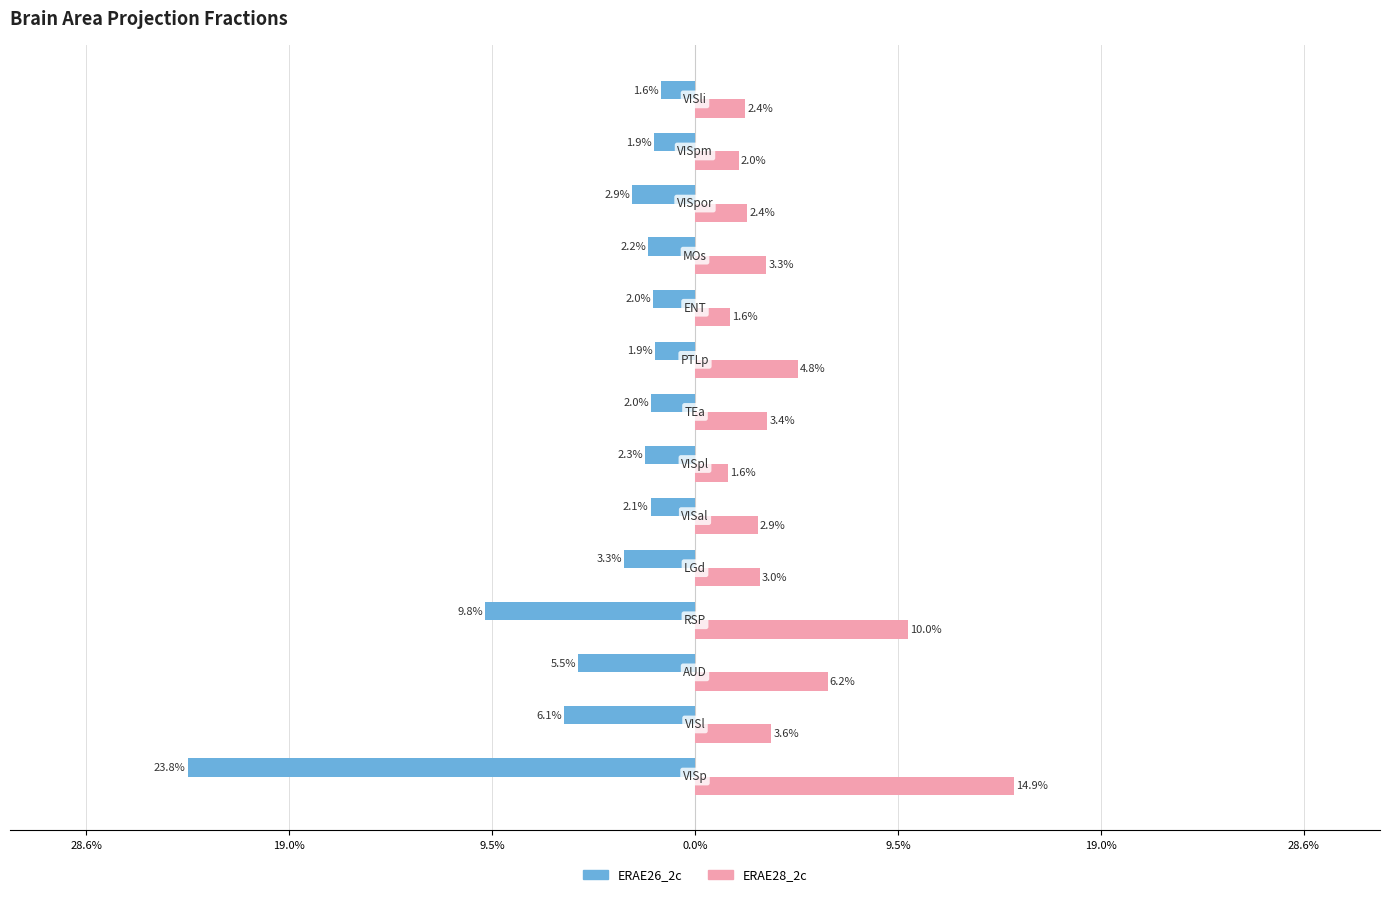

What are all the series names shown in the legend?

ERAE26_2c, ERAE28_2c